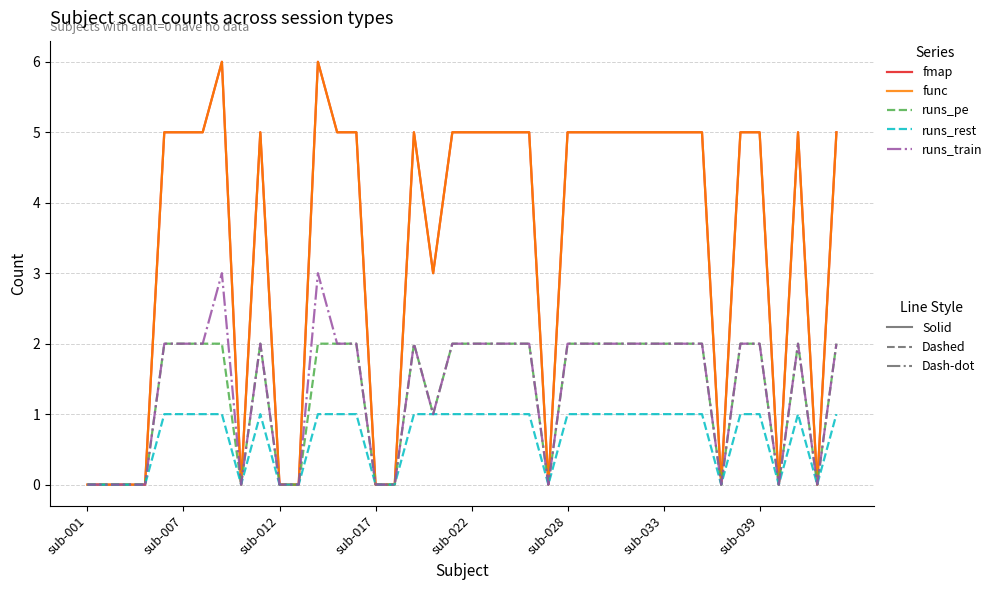

Which label corresponds to the smallest value in the chart?

sub-001